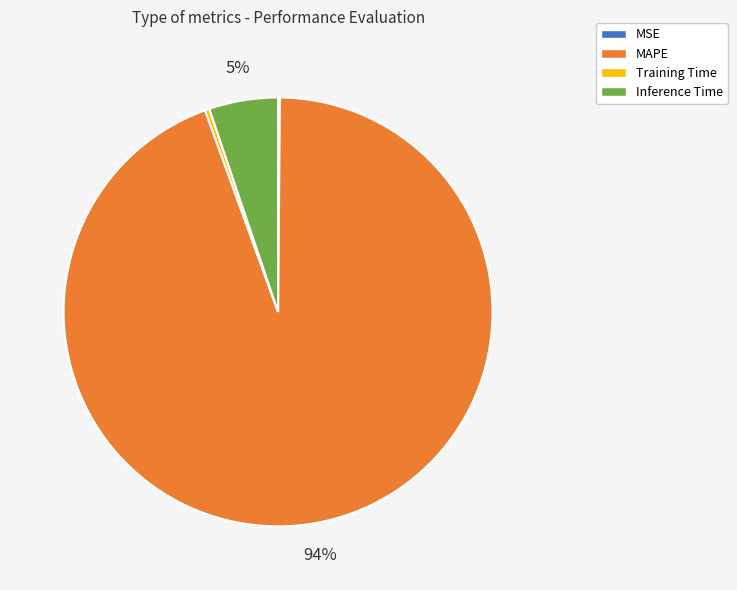

To the nearest percent, what is the difference between the Inference Time and Training Time slice percentages?

5%